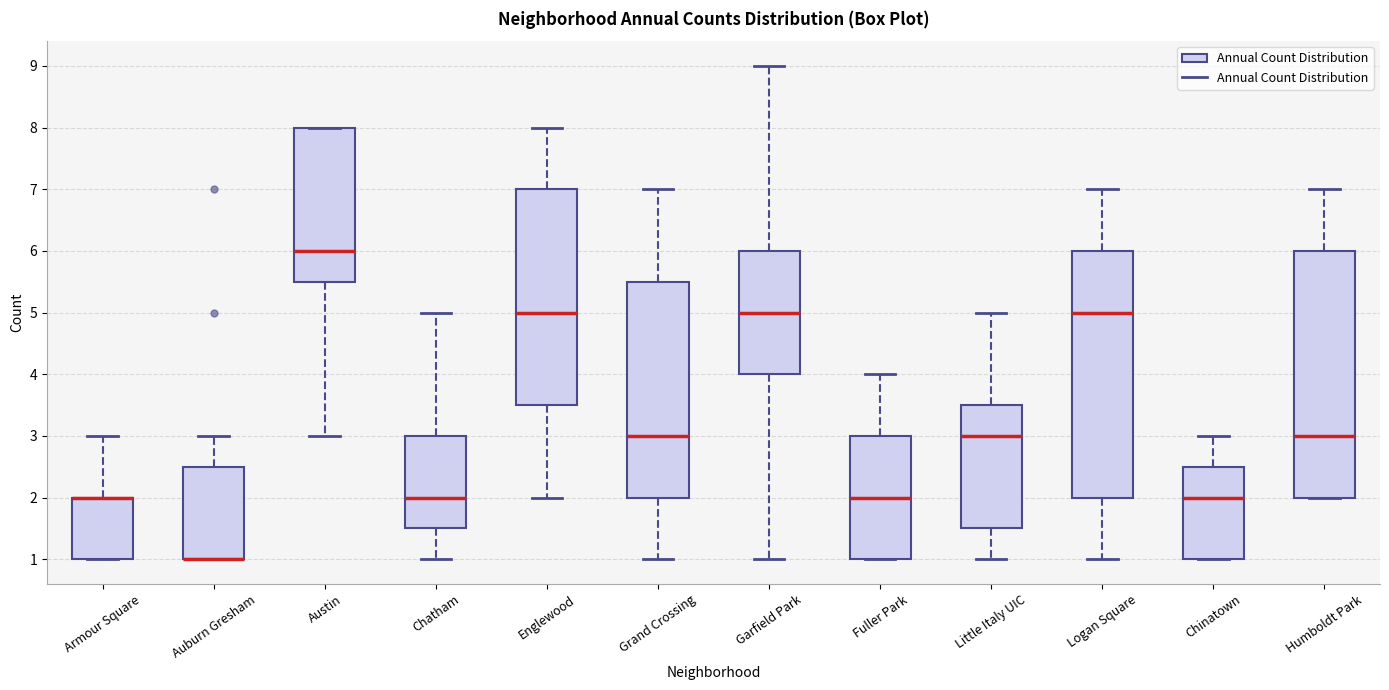

Where does the upper whisker of the box for Grand Crossing end on the y-axis? The values are not printed on the chart, so give them approximately, as read against the axis.

7.0